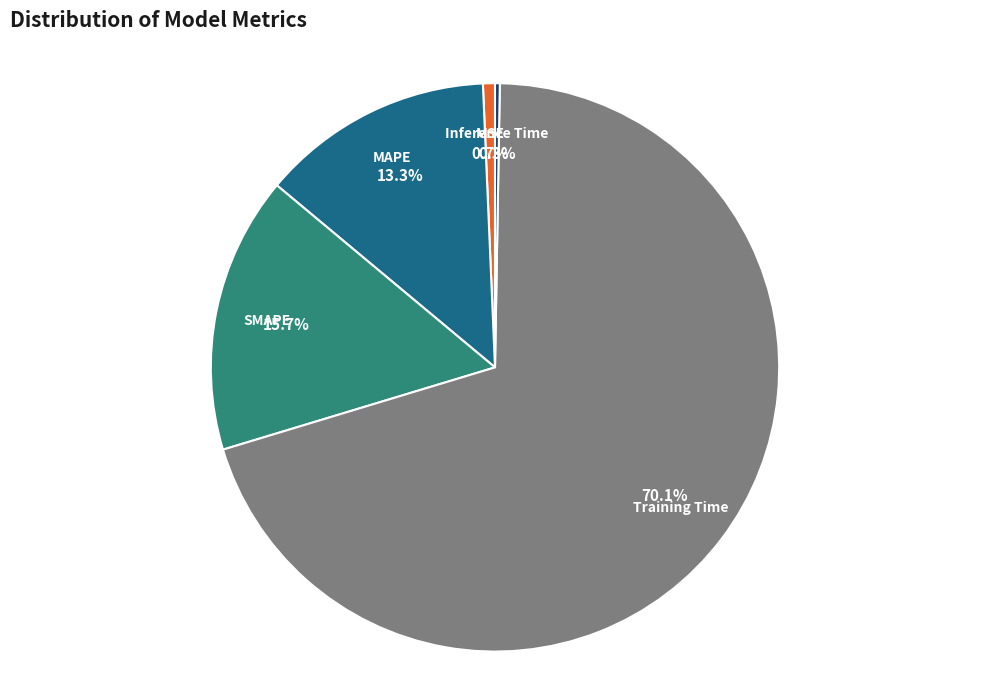

Is the sum of Training Time and SMAPE greater than half?

Yes